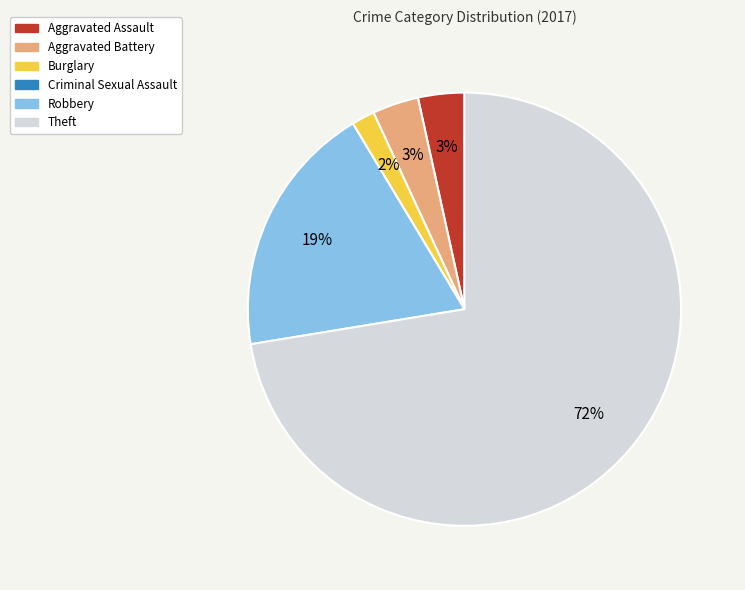

Between Aggravated Assault and Theft, which is larger?

Theft